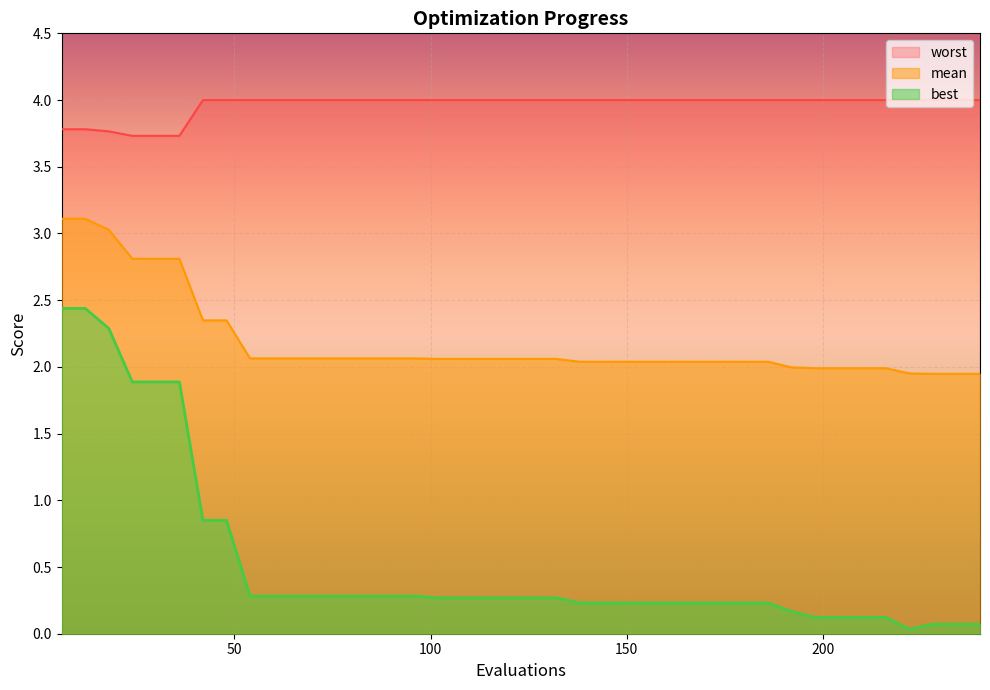

True or false: worst and mean intersect in this chart.

False